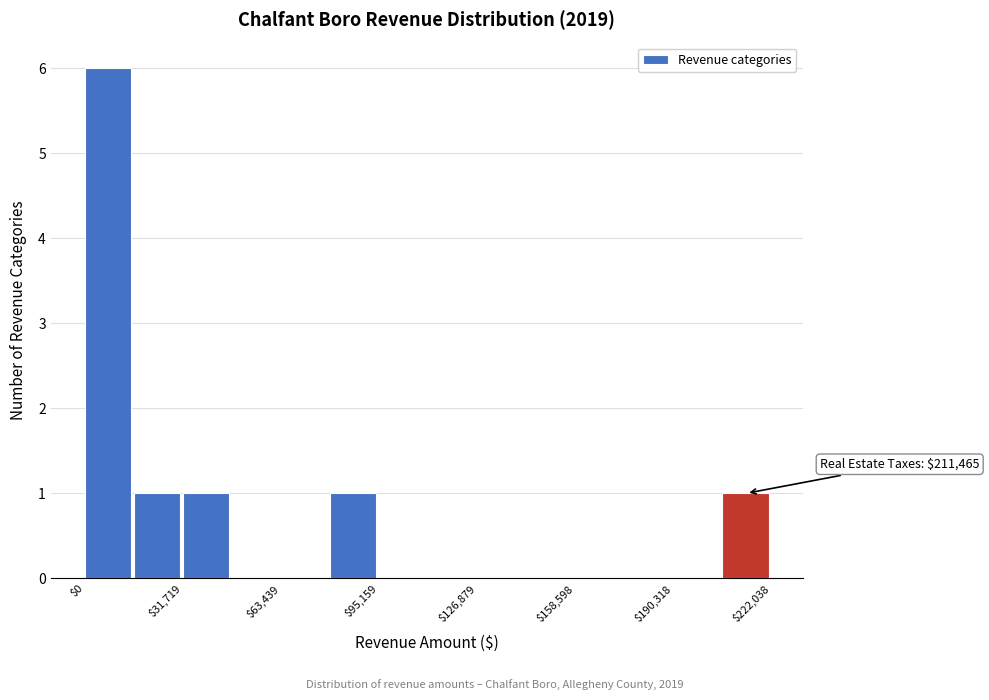

Read against the x-axis, roughly where is the centre of the tallest bar?

10000